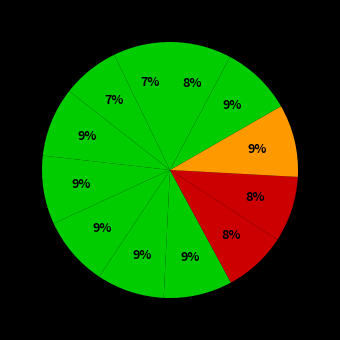

How many segments does this pie chart have?

12